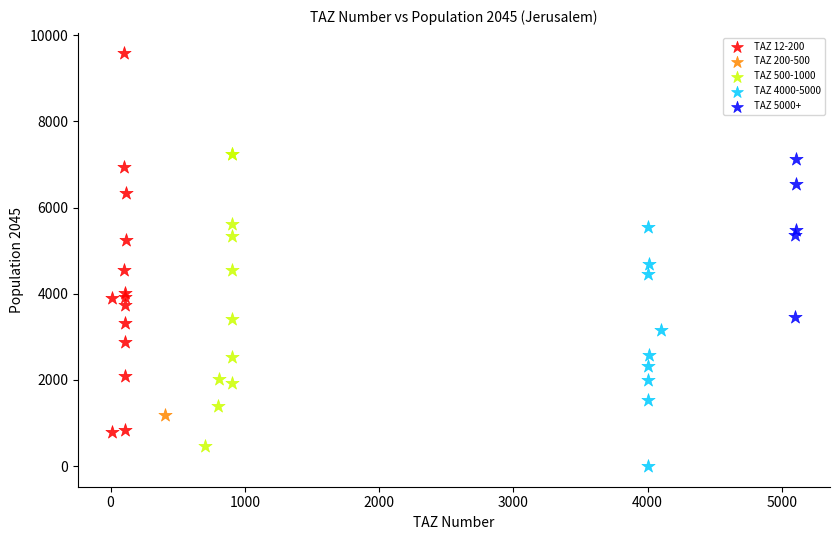

What are all the series names shown in the legend?

TAZ 12-200, TAZ 200-500, TAZ 500-1000, TAZ 4000-5000, TAZ 5000+